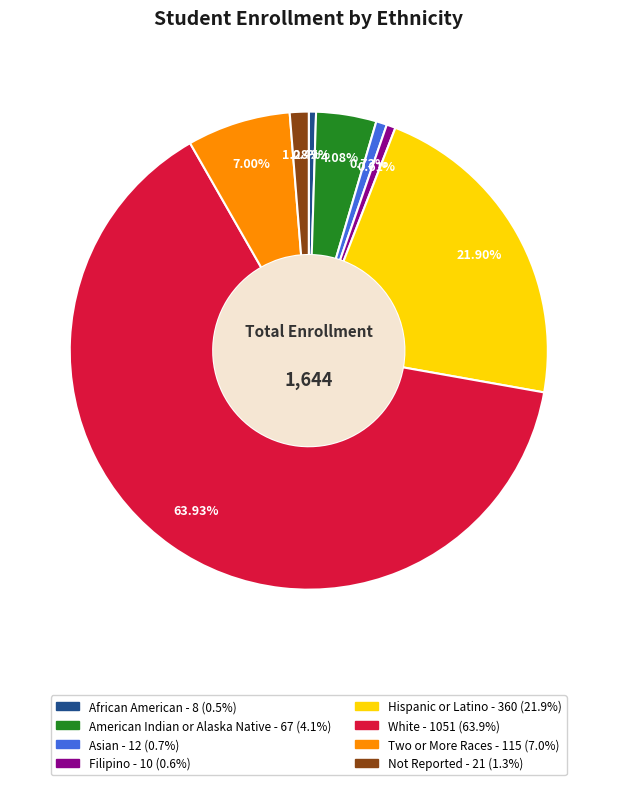

Which has a higher value, Two or More Races or Not Reported?

Two or More Races